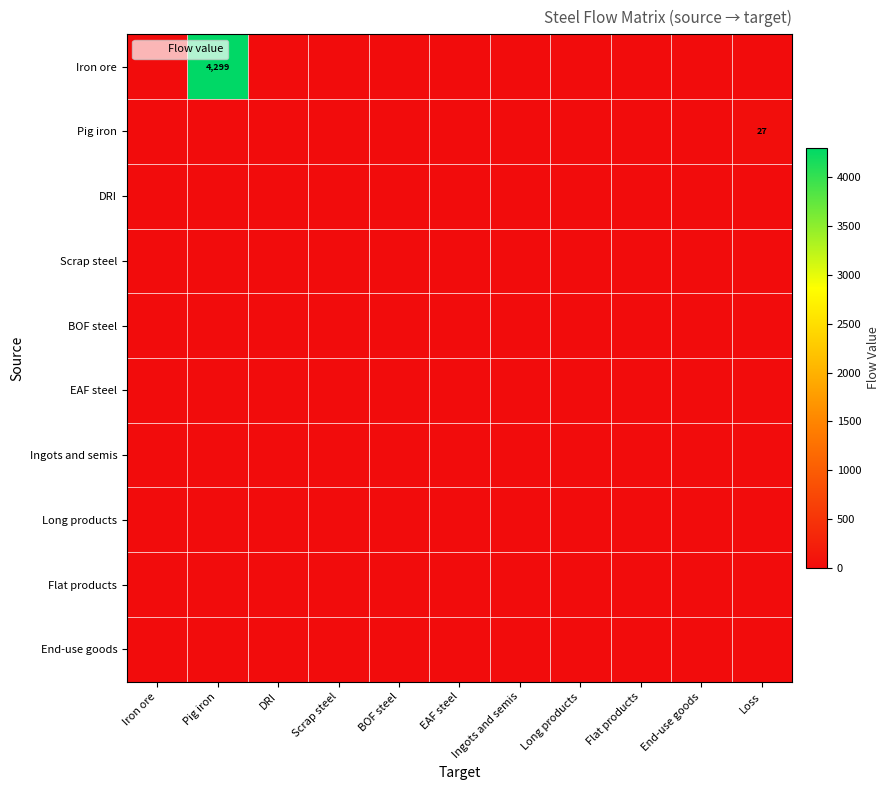

Between Iron ore and End-use goods, which series saw the biggest shift?

Iron ore